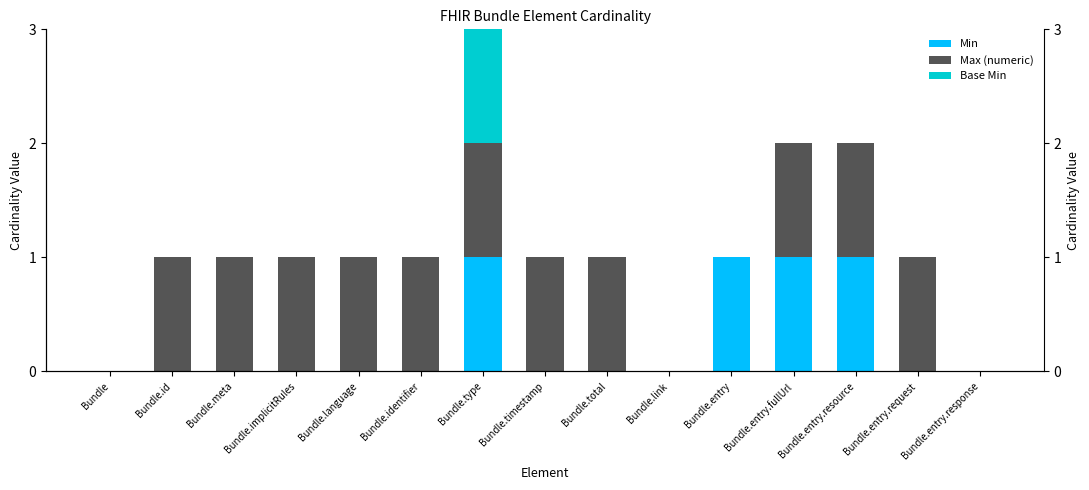

At which label does Min reach its minimum?

Bundle